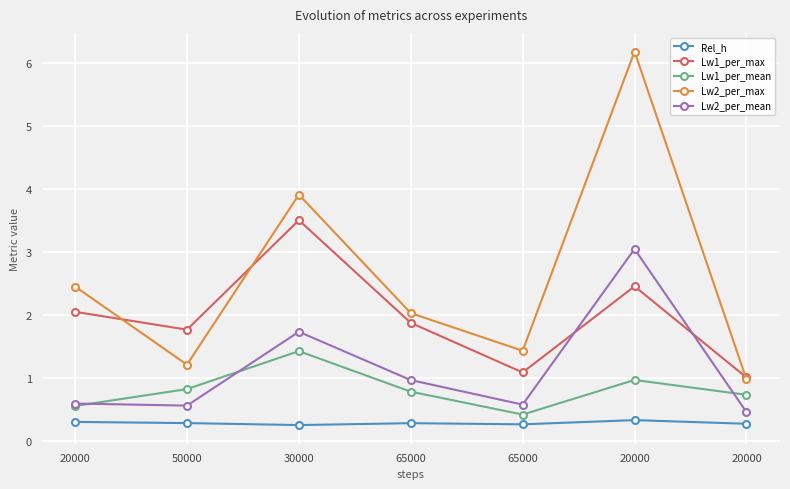

What is the average value of the Rel_h series?

0.3